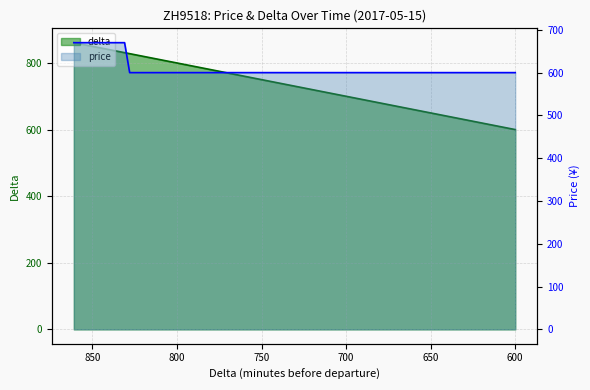

What is the approximate value of delta at delta_654?

654